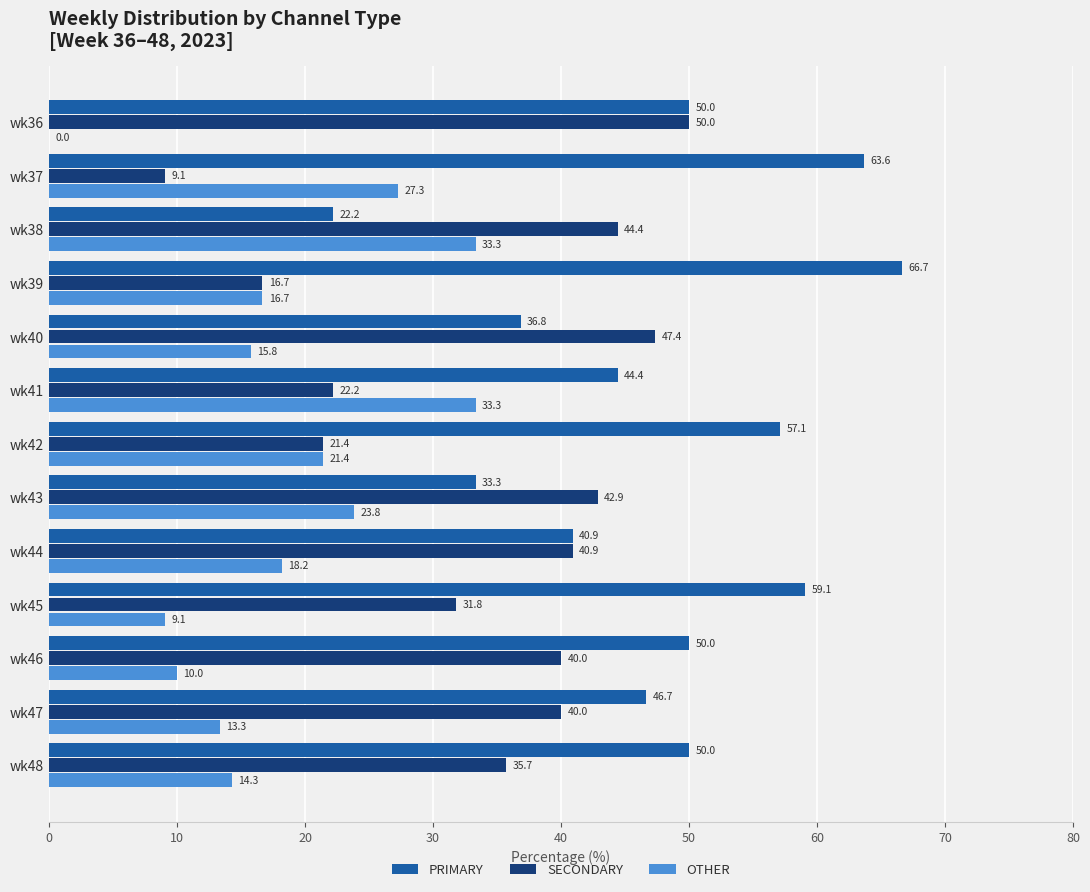

Which series has the widest spread of values?

PRIMARY